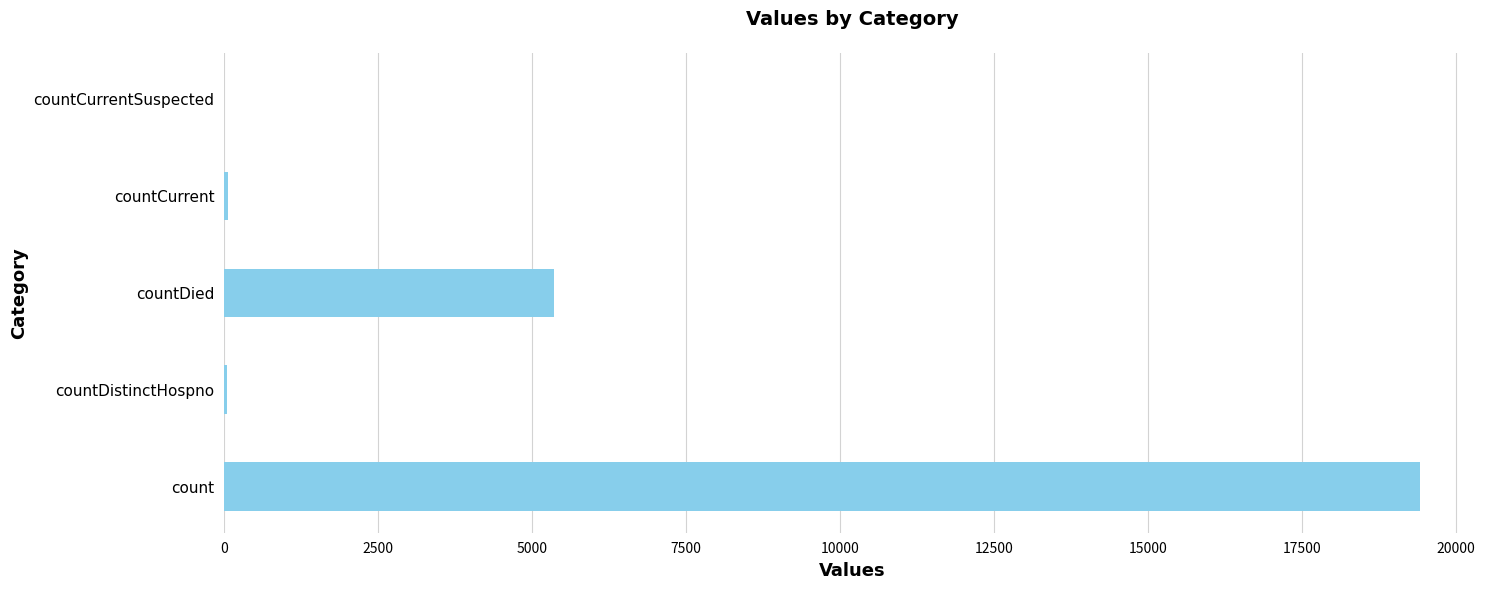

The value at countDied is 1550. True or false?

False